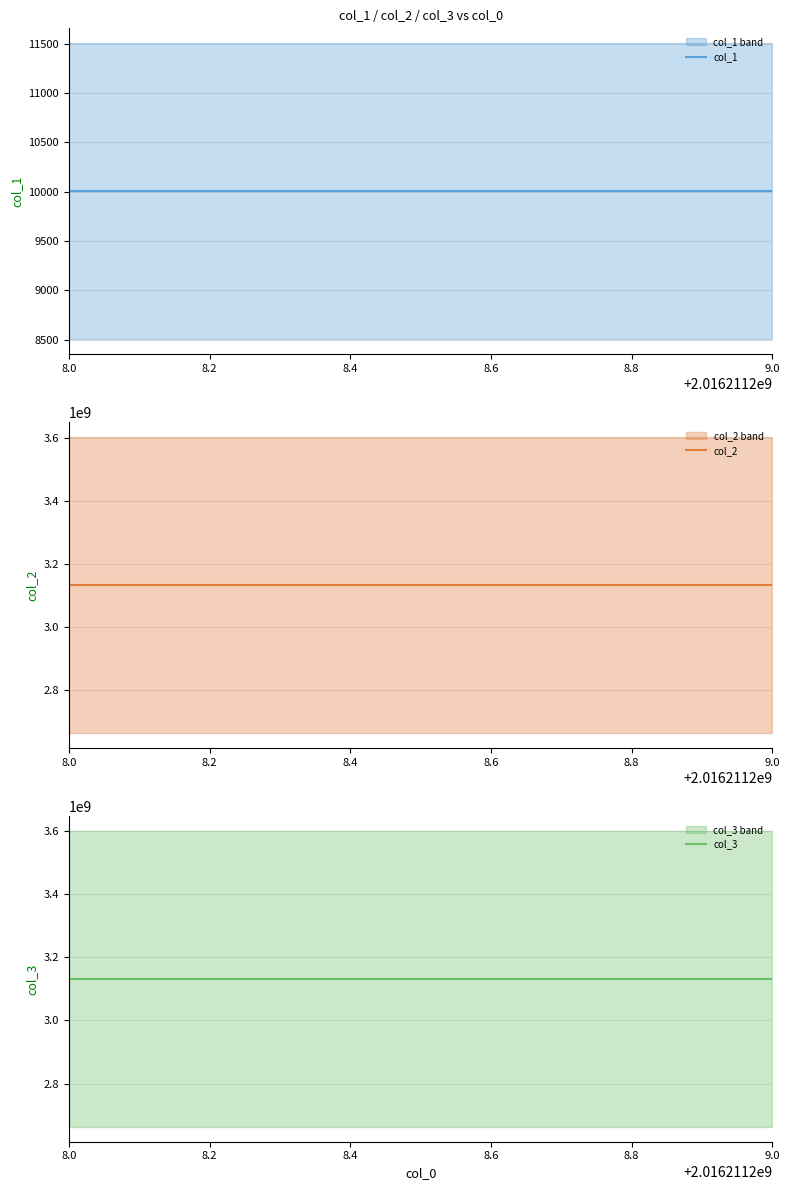

The value of col_2 at 9.0 is 3132112080. True or false?

True